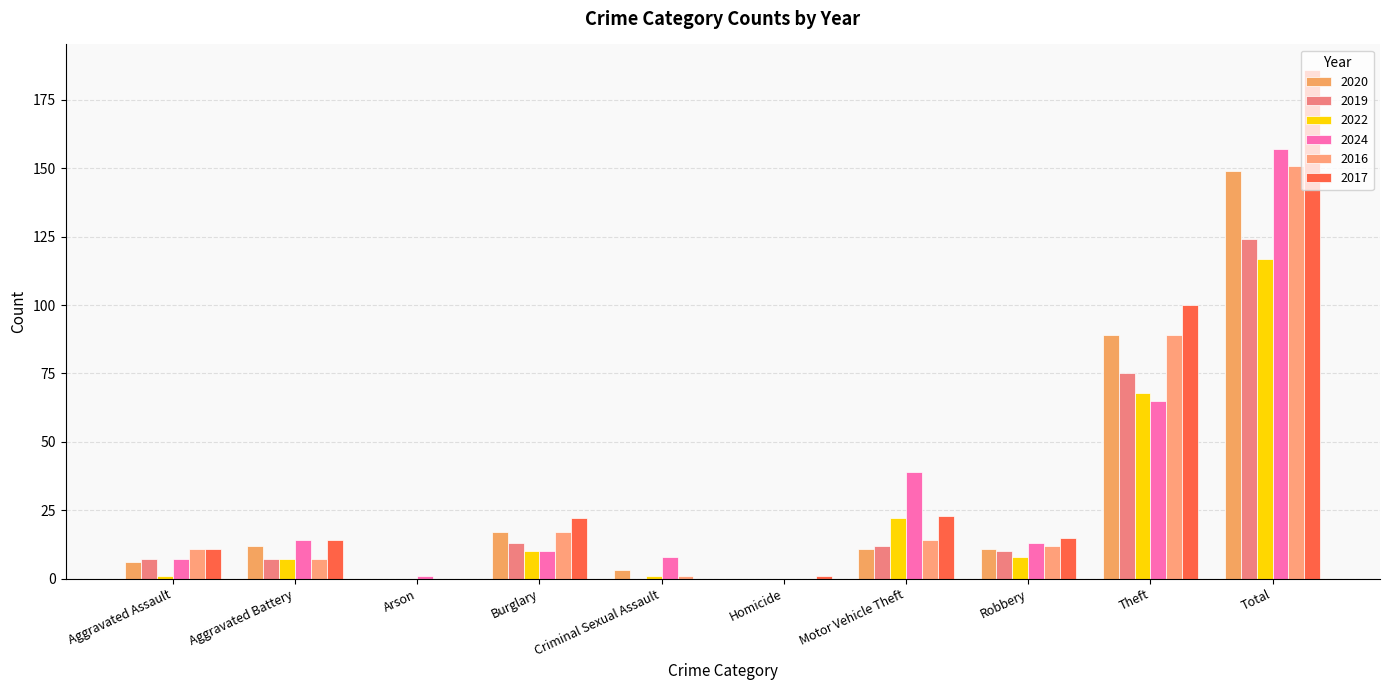

Reading left to right, transcribe all the data shown in this chart.

2020: Aggravated Assault=6	Aggravated Battery=12	Arson=0	Burglary=17	Criminal Sexual Assault=3	Homicide=0	Motor Vehicle Theft=11	Robbery=11	Theft=89	Total=149
2019: Aggravated Assault=7	Aggravated Battery=7	Arson=0	Burglary=13	Criminal Sexual Assault=0	Homicide=0	Motor Vehicle Theft=12	Robbery=10	Theft=75	Total=124
2022: Aggravated Assault=1	Aggravated Battery=7	Arson=0	Burglary=10	Criminal Sexual Assault=1	Homicide=0	Motor Vehicle Theft=22	Robbery=8	Theft=68	Total=117
2024: Aggravated Assault=7	Aggravated Battery=14	Arson=1	Burglary=10	Criminal Sexual Assault=8	Homicide=0	Motor Vehicle Theft=39	Robbery=13	Theft=65	Total=157
2016: Aggravated Assault=11	Aggravated Battery=7	Arson=0	Burglary=17	Criminal Sexual Assault=1	Homicide=0	Motor Vehicle Theft=14	Robbery=12	Theft=89	Total=151
2017: Aggravated Assault=11	Aggravated Battery=14	Arson=0	Burglary=22	Criminal Sexual Assault=0	Homicide=1	Motor Vehicle Theft=23	Robbery=15	Theft=100	Total=186